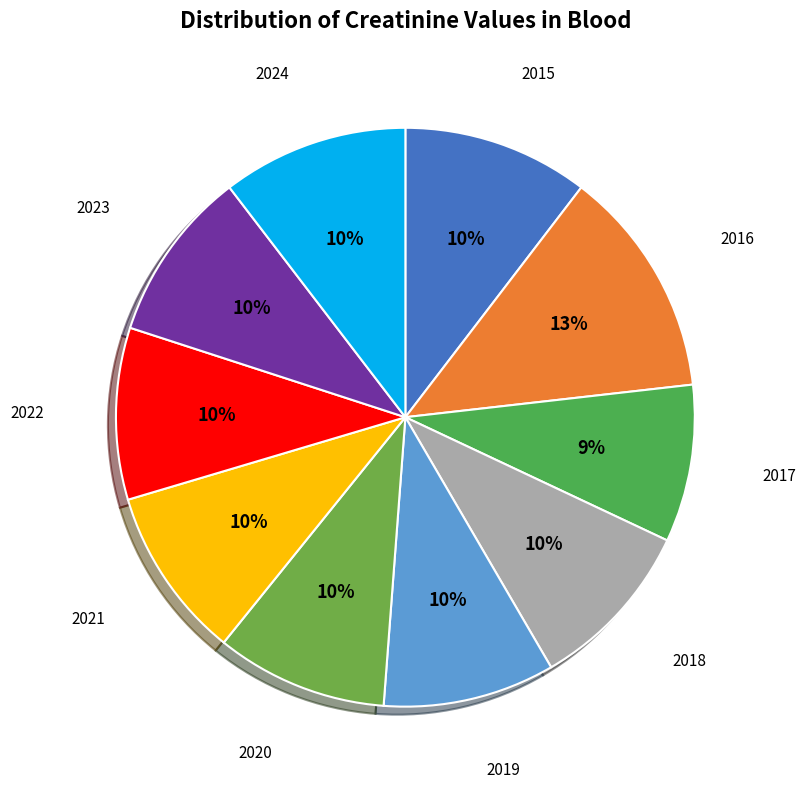

Which category has the smallest portion of the pie?

2017